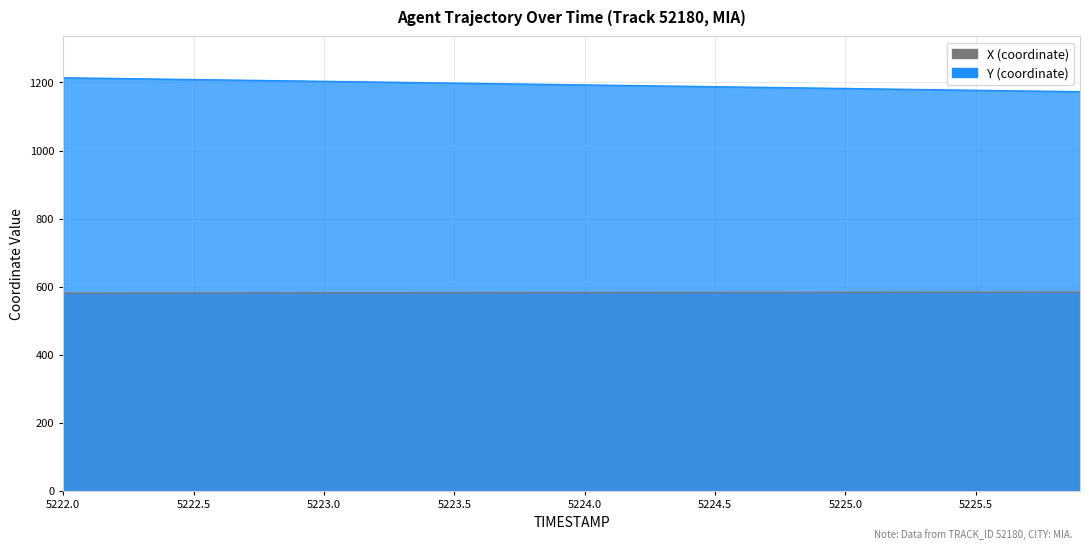

Where does the Y series first go above 1193?

5222.0